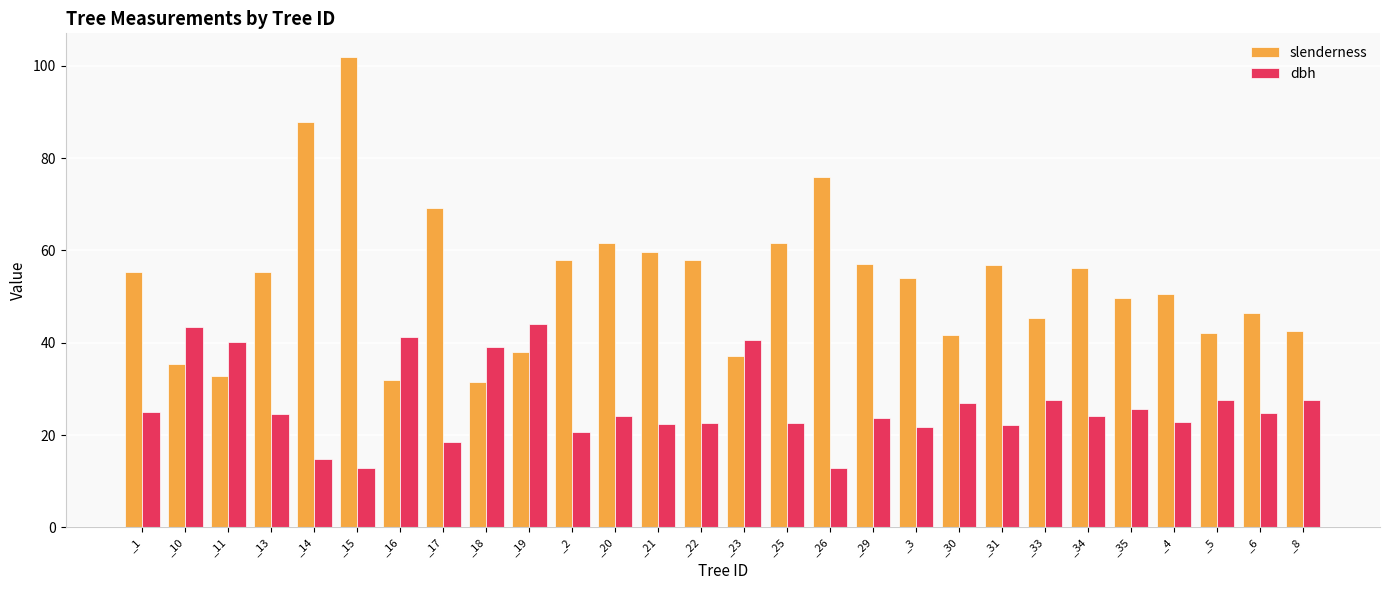

Is the value of slenderness at _13 greater than the value of dbh at _35?

Yes